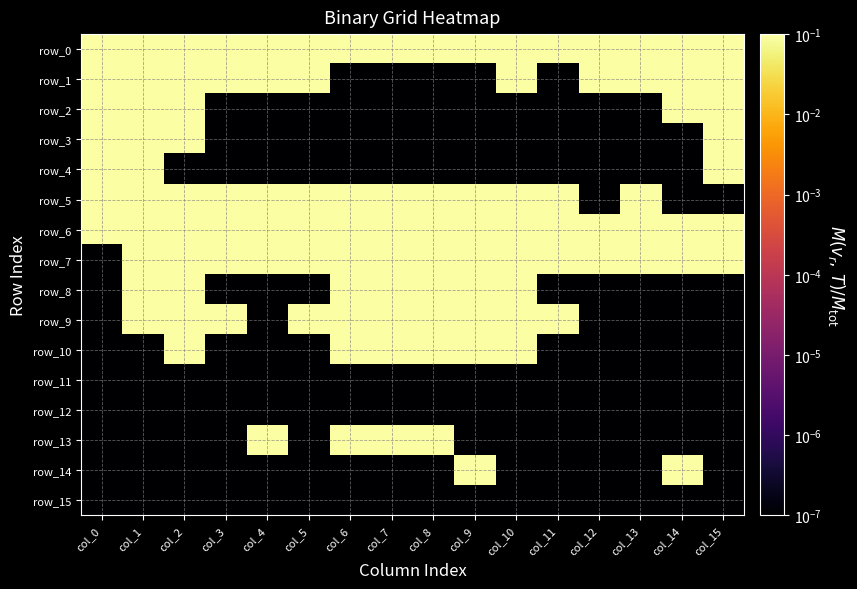

At which label does row_4 reach its peak?

col_0